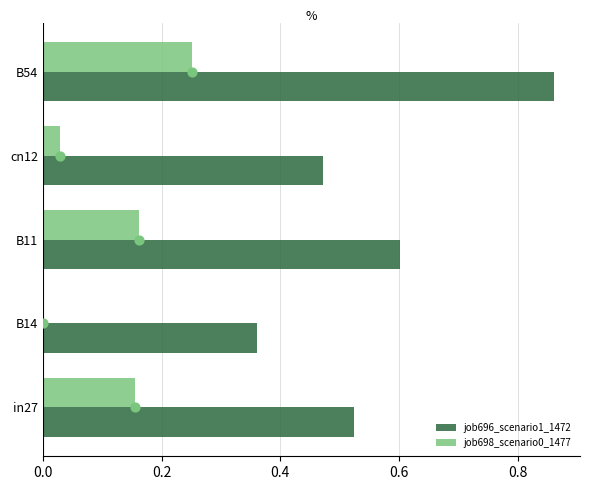

Is the value of job696_scenario1_1472 at B54 greater than the value of job698_scenario0_1477 at B54?

Yes